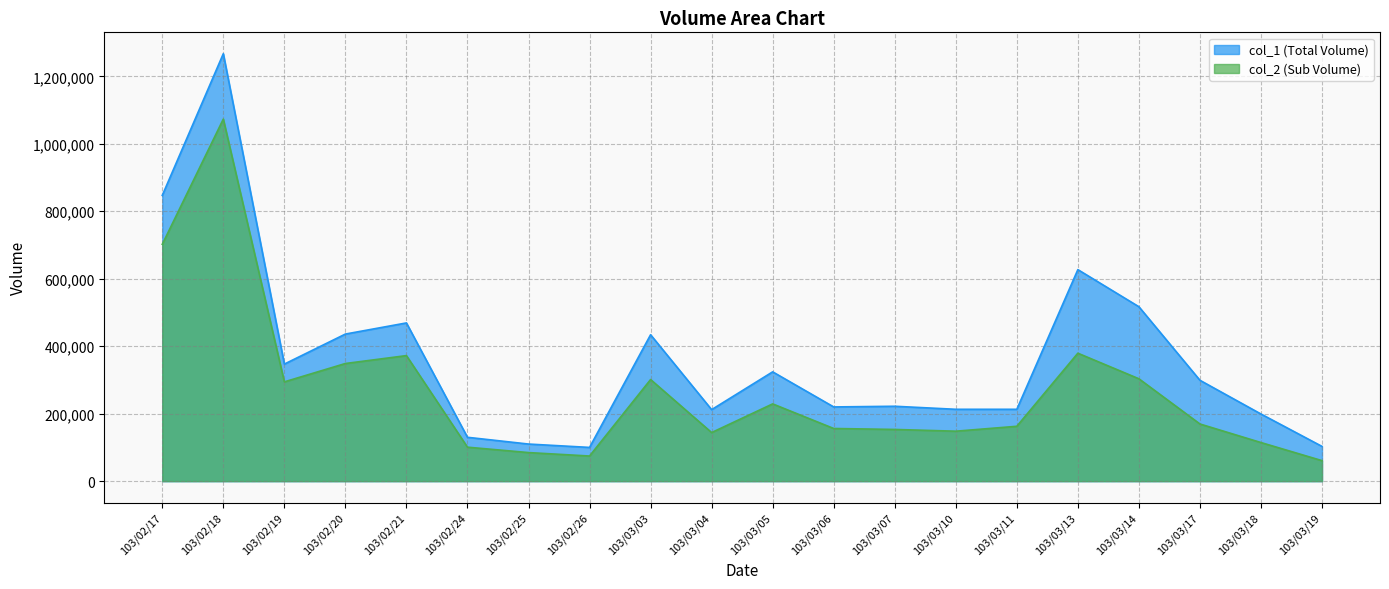

The col_2 series shows 1073170 at 103/02/18. True or false?

True